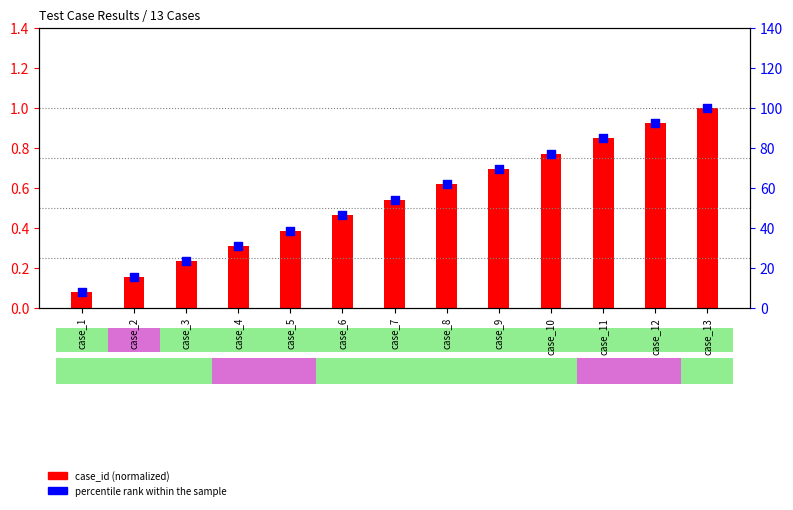

Which series has the largest total across all categories?

percentile rank within sample